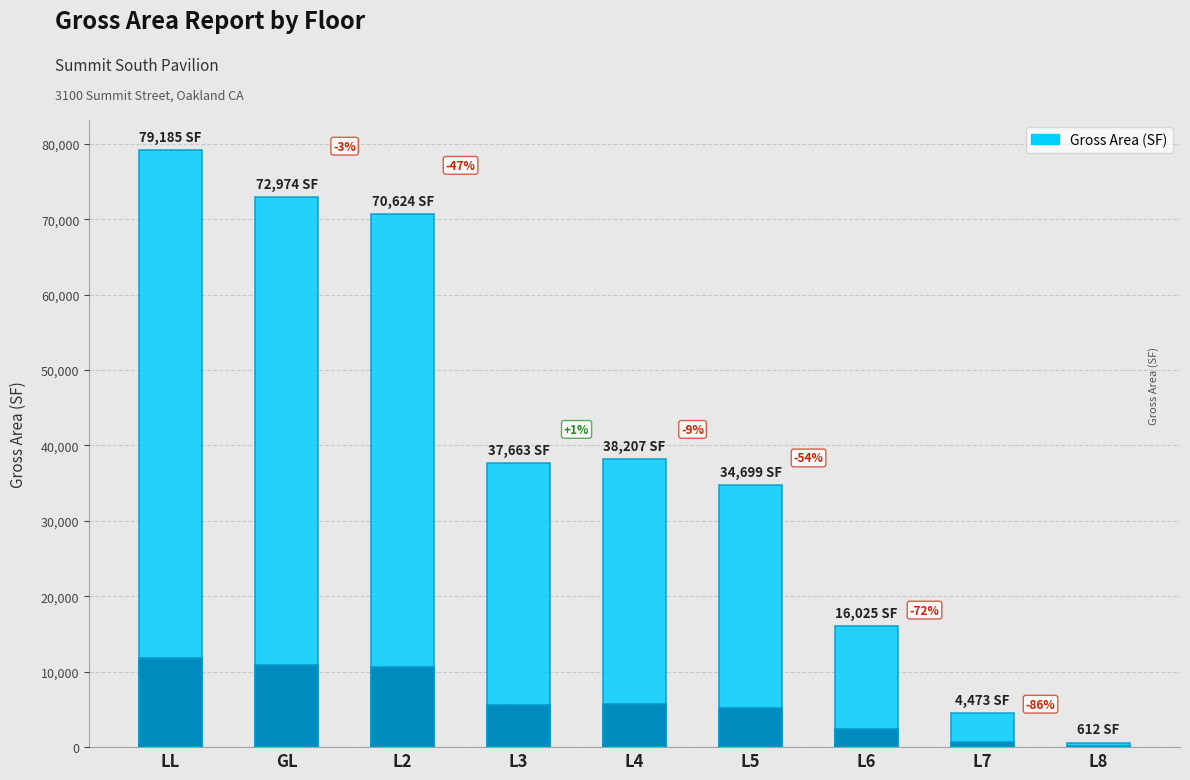

The chart shows a value of 7335.7 at L7. True or false?

False